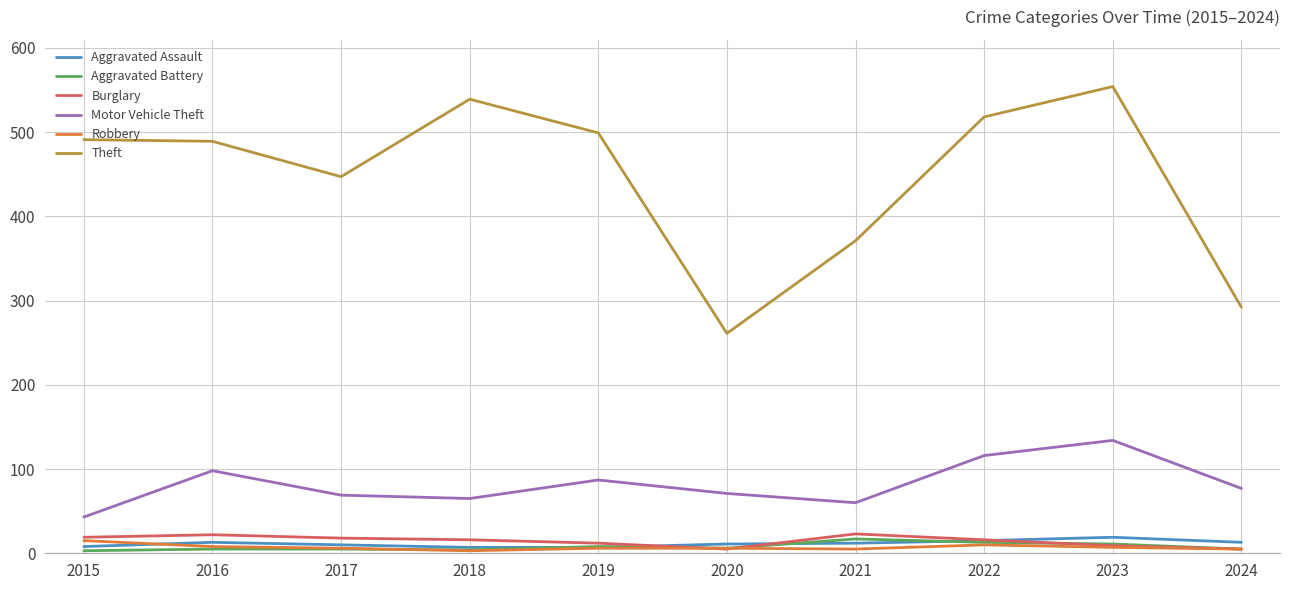

What is the average value of the Aggravated Assault series?

12